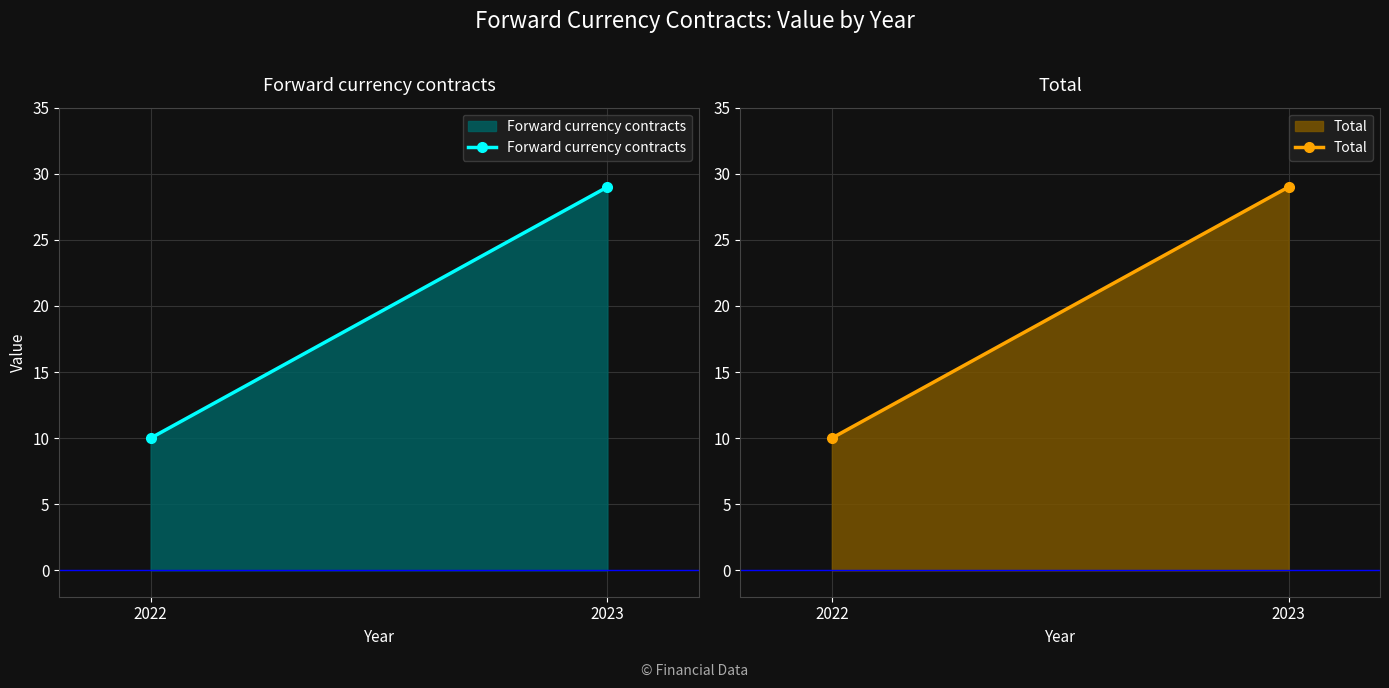

Which series has the largest range (max minus min)?

Forward currency contracts